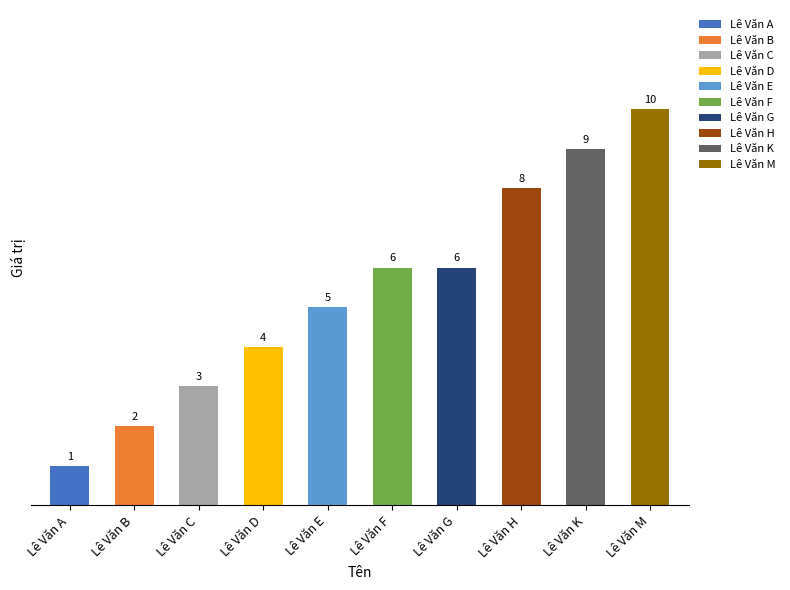

Which label corresponds to the smallest value in the chart?

Lê Văn A